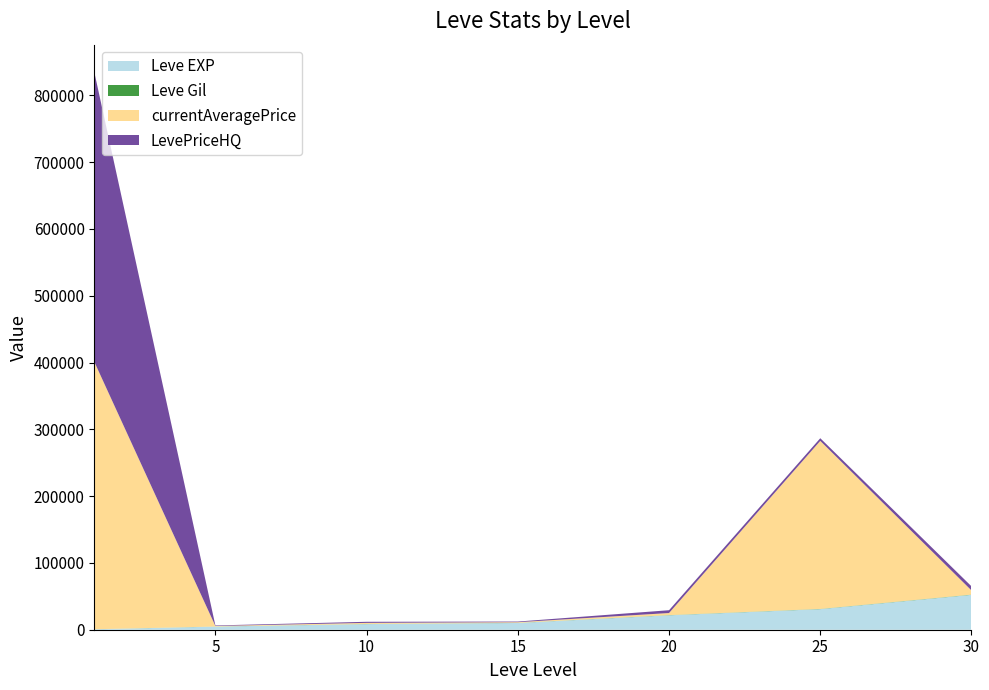

Reading left to right, extract all data points from this chart.

Leve EXP: 630	4660	8430	10100	21600	30820	52220
Leve Gil: 112	140	172	174	295	336	410
currentAveragePrice: 400004	800	1634	980	3102	251507	6150
LevePriceHQ: 433334	800	1634	980	4203	4000	6150